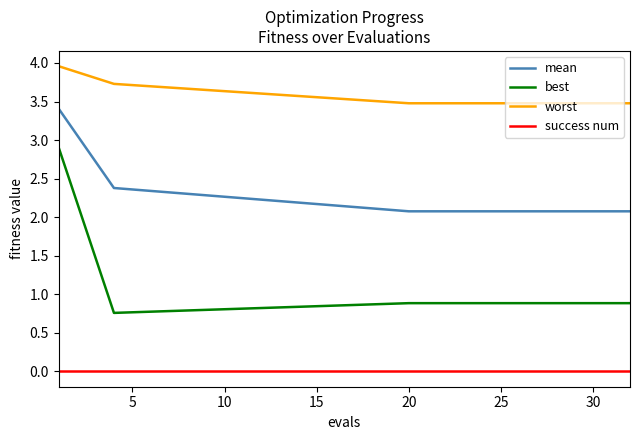

What is the difference between the maximum and minimum values in the worst series?

0.5